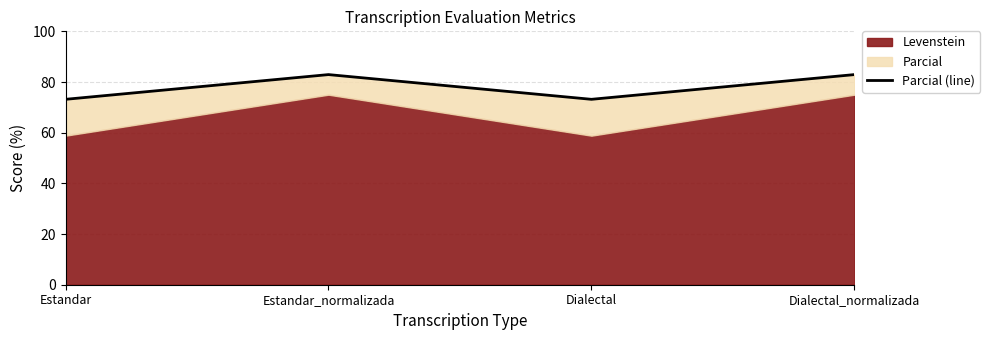

Where does the data first go above 82?

Estandar_normalizada